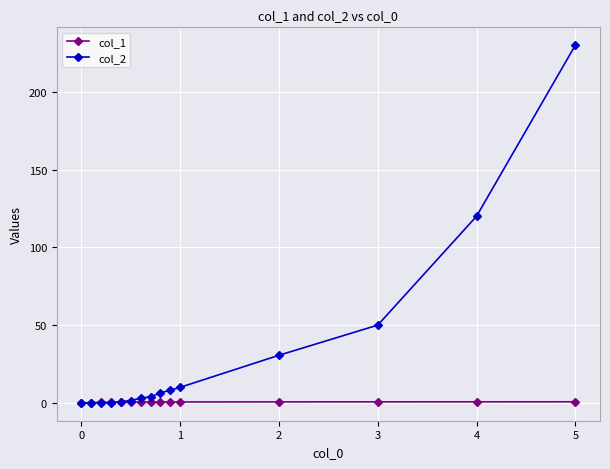

How many values in the col_2 series are below 3?

6